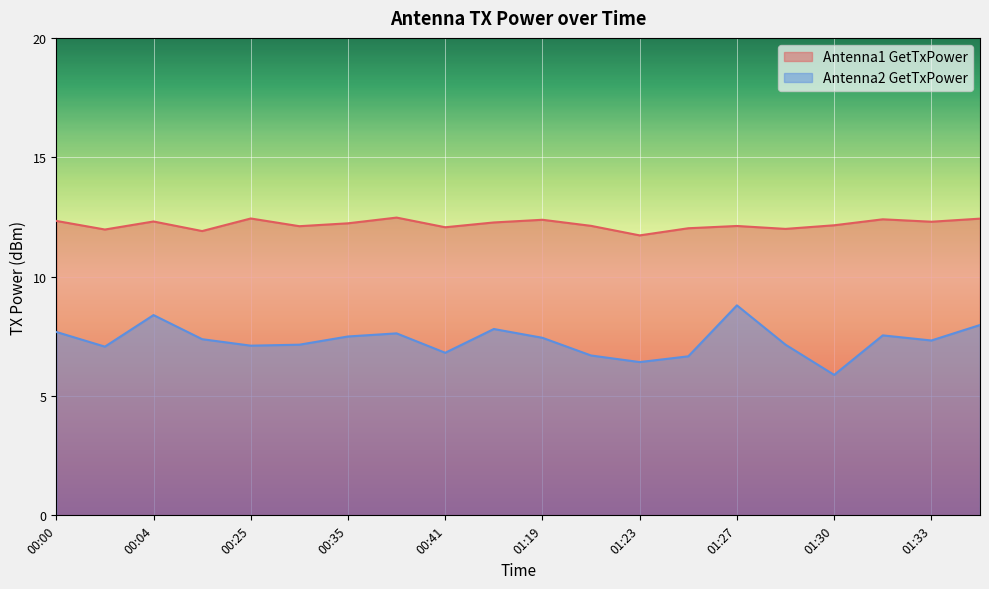

How many data points in Antenna1 GetTxPower are less than 12?

4